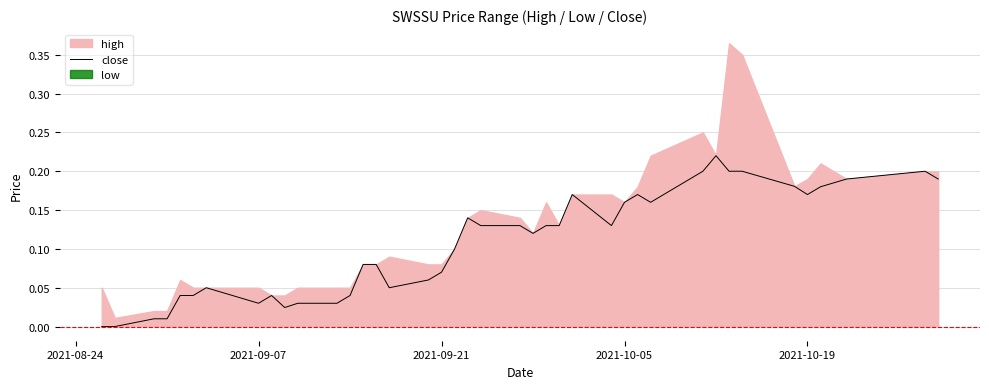

Reading right to left, what are all the values shown in this chart?

0.2	0.2	0.2	0.2	0.2	0.2	0.2	0.2	0.2	0.2	0.2	0.2	0.2	0.1	0.2	0.1	0.1	0.1	0.1	0.1	0.1	0.1	0.1	0.1	0.1	0.1	0.1	0.0	0.0	0.0	0.0	0.0	0.0	0.1	0.0	0.0	0.0	0.0	0.0	0.0